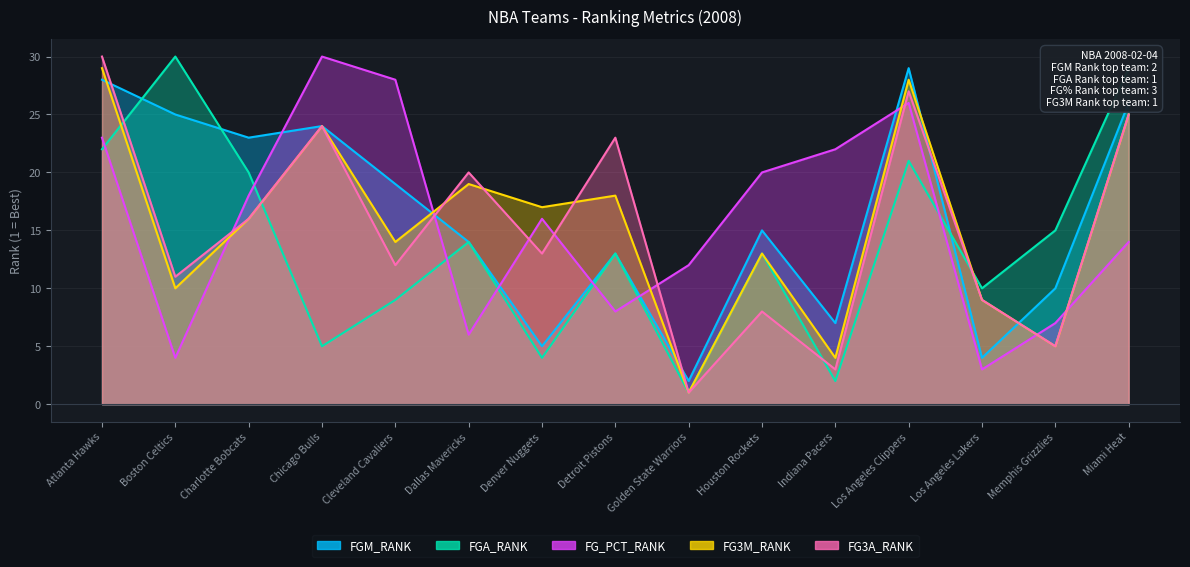

True or false: FGA_RANK has a value of 1 at Indiana Pacers.

False